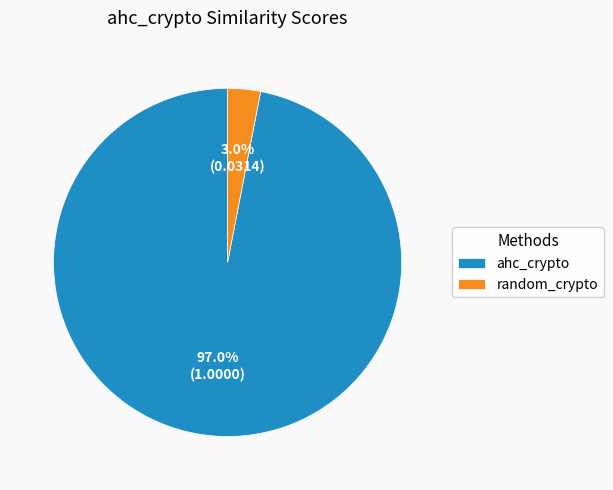

Is it true that random_crypto is 3% of the pie?

True